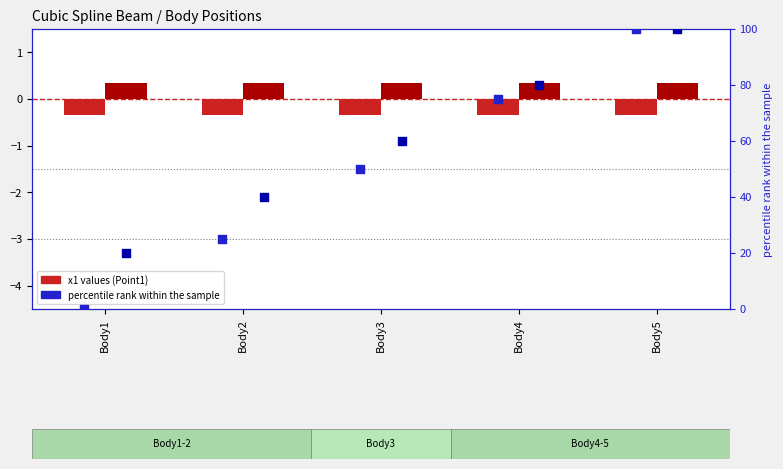

Which series has the widest spread of Y values?

percentile x1